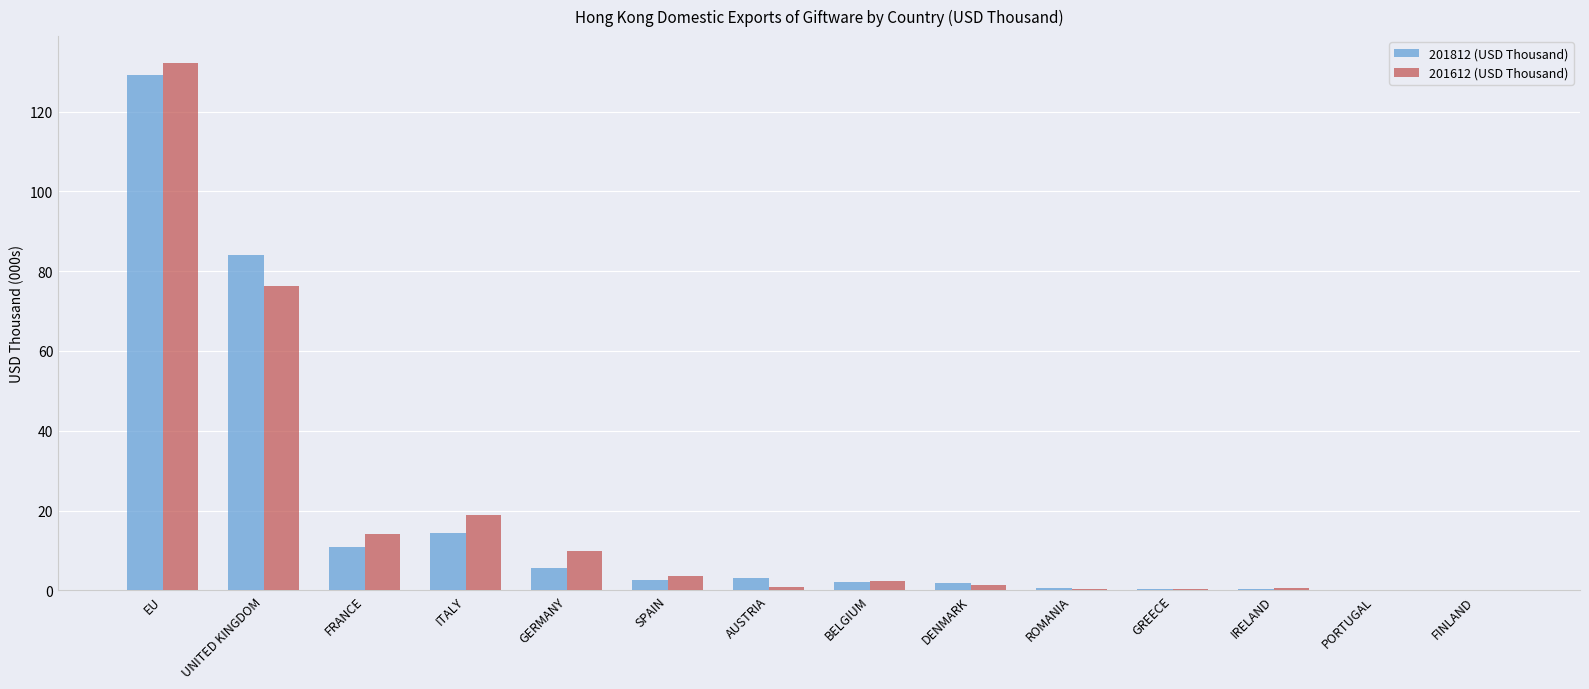

Where is 201612 (USD Thousand) nearest to the value 66?

UNITED KINGDOM